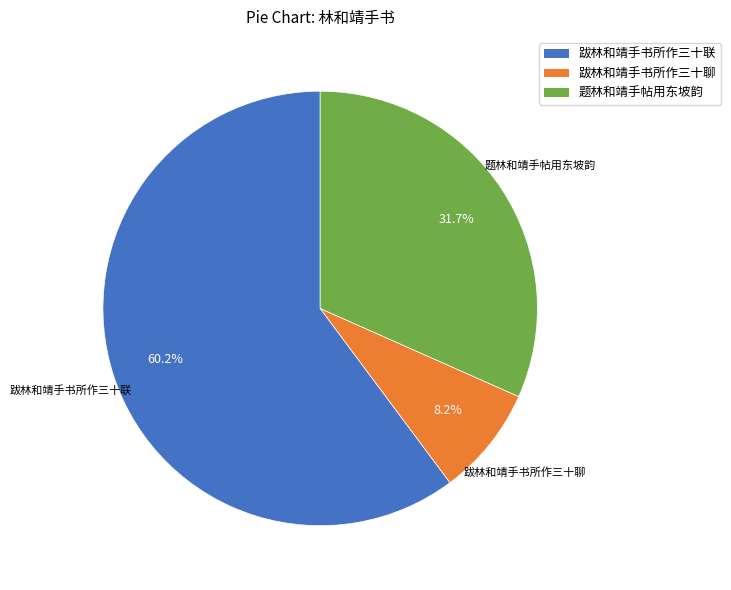

What is the largest slice in the pie chart?

跋林和靖手书所作三十联